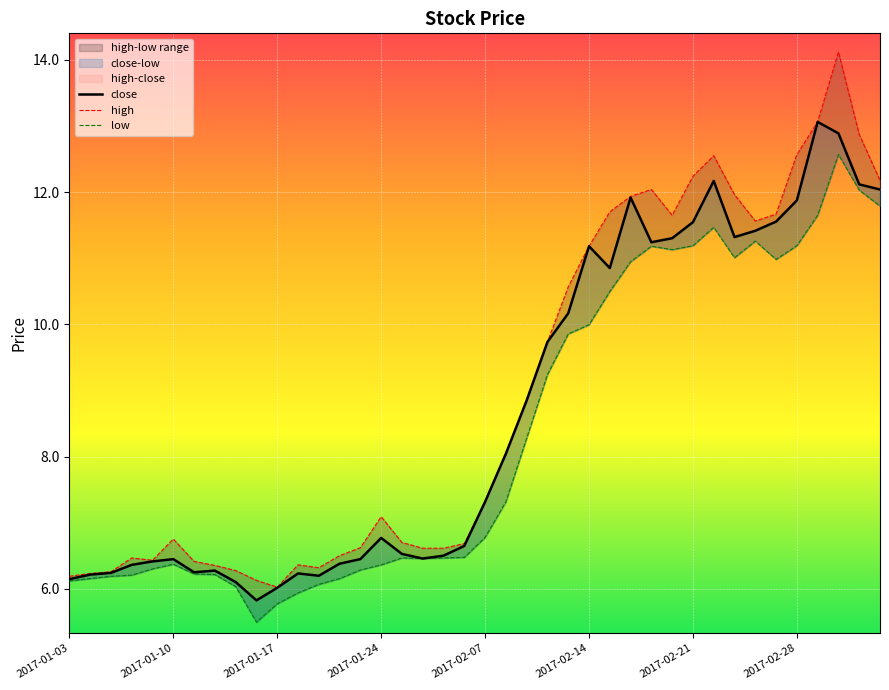

What is the smallest value displayed?

5.5